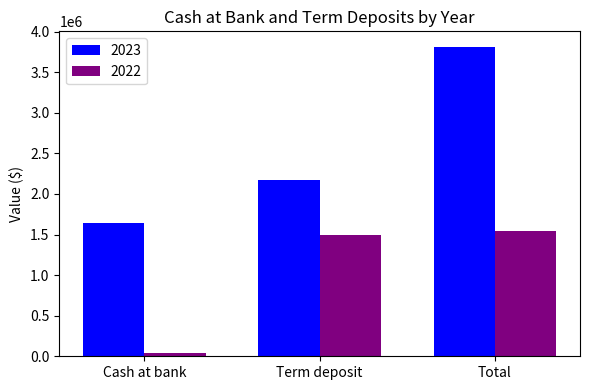

At which label does 2022 reach its peak?

Total